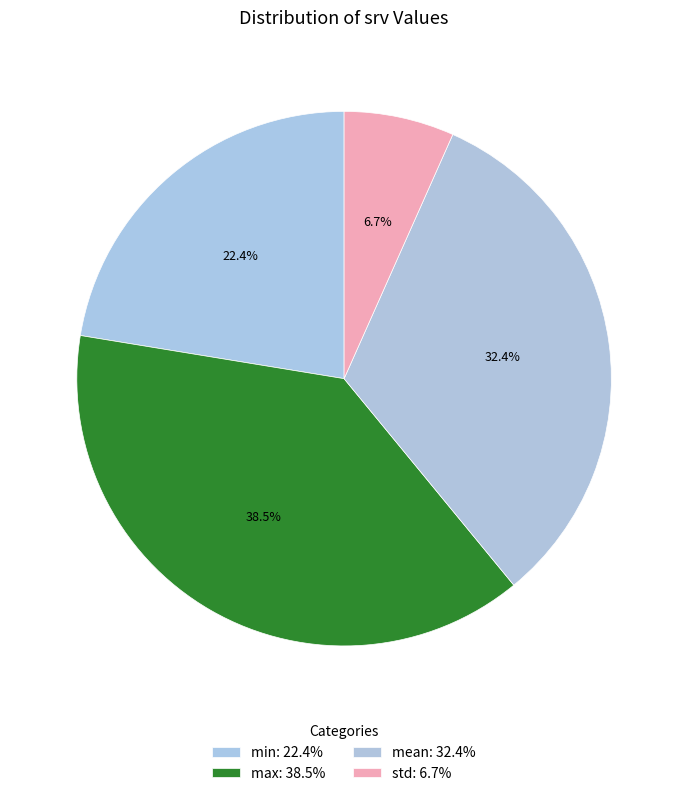

How many slices are in this pie chart?

4